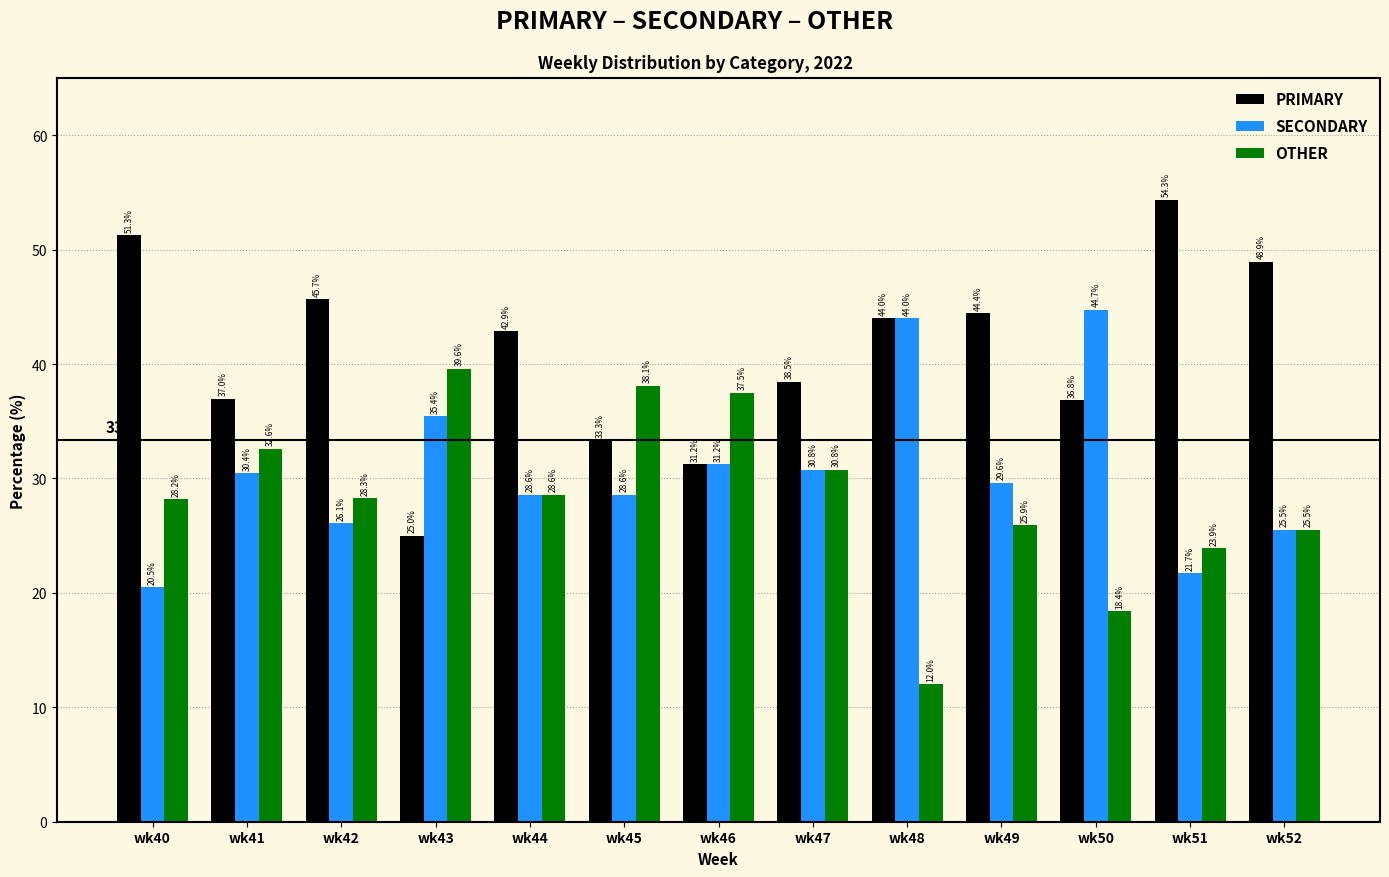

Which series has the largest total across all categories?

PRIMARY